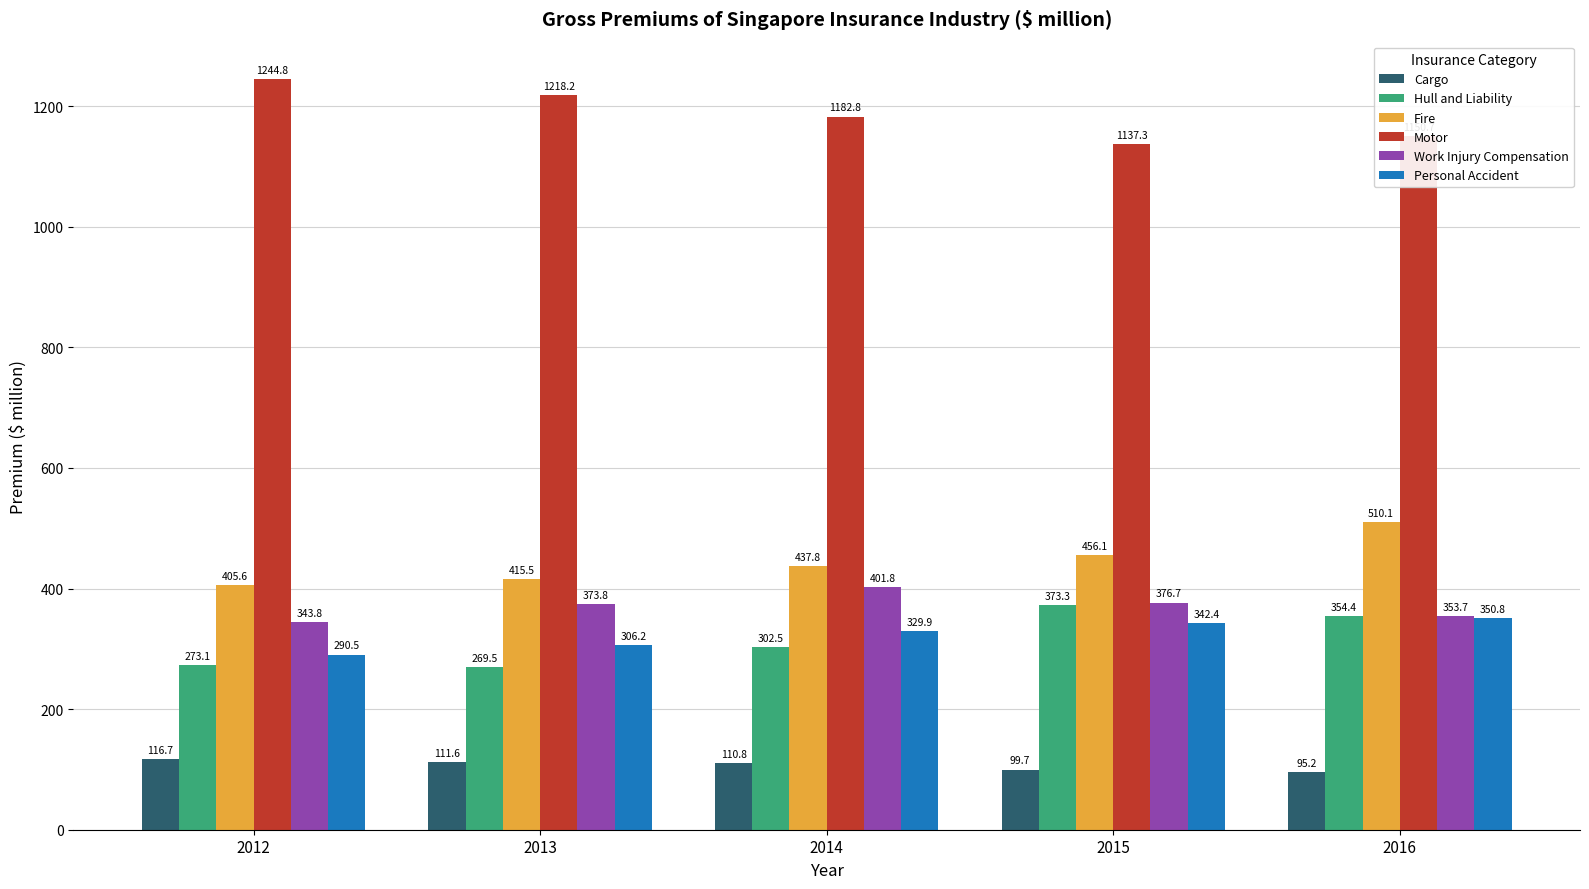

What is the total value across all series at 2015?

2785.4